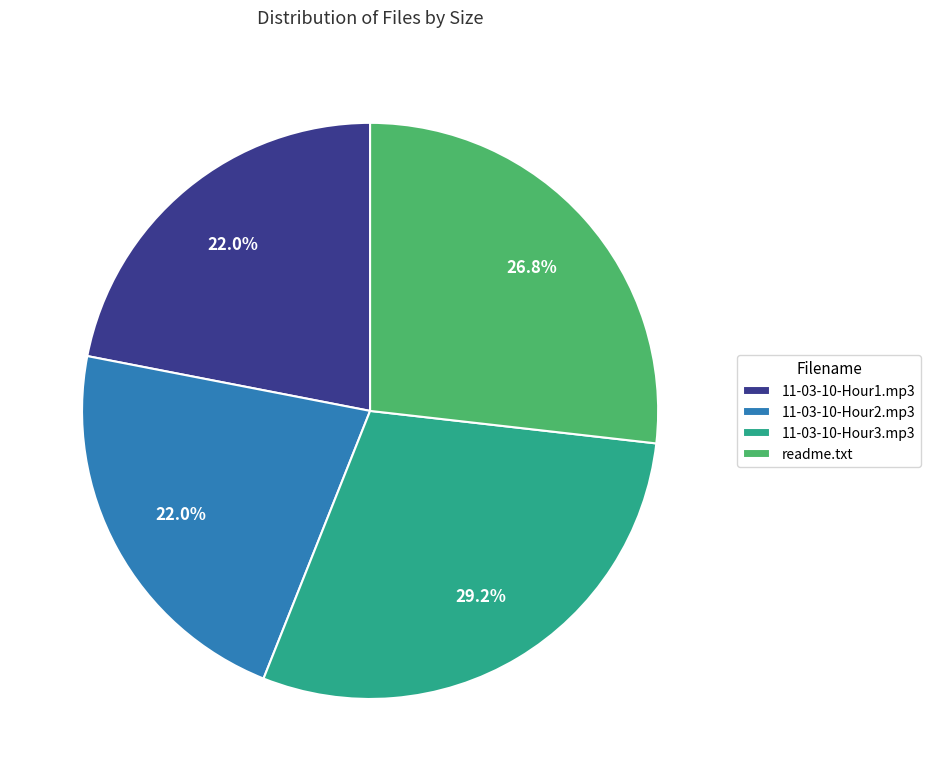

To the nearest percent, what is the average slice percentage?

25%